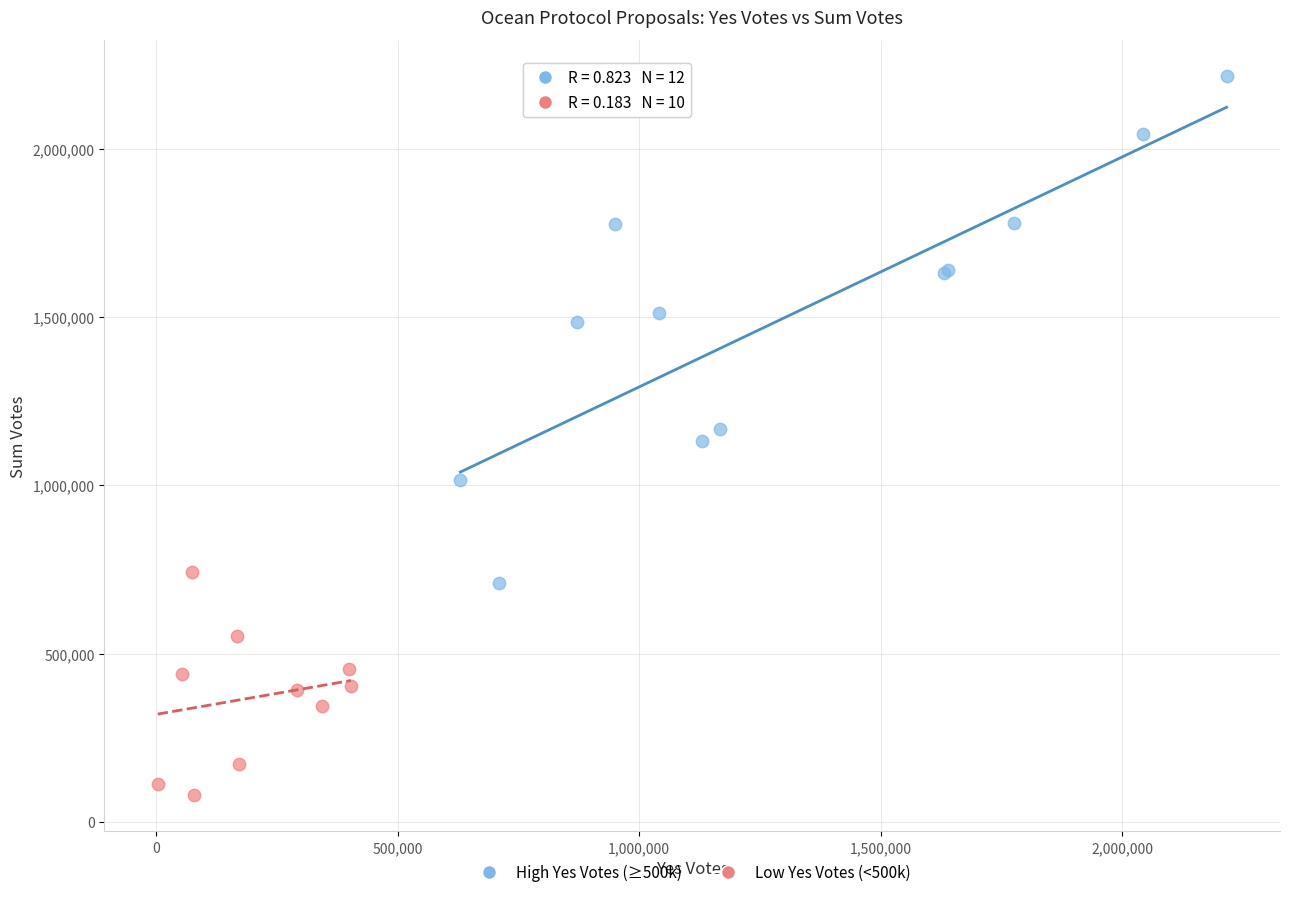

Which series contains the highest Y value?

High Yes Votes (≥500k)